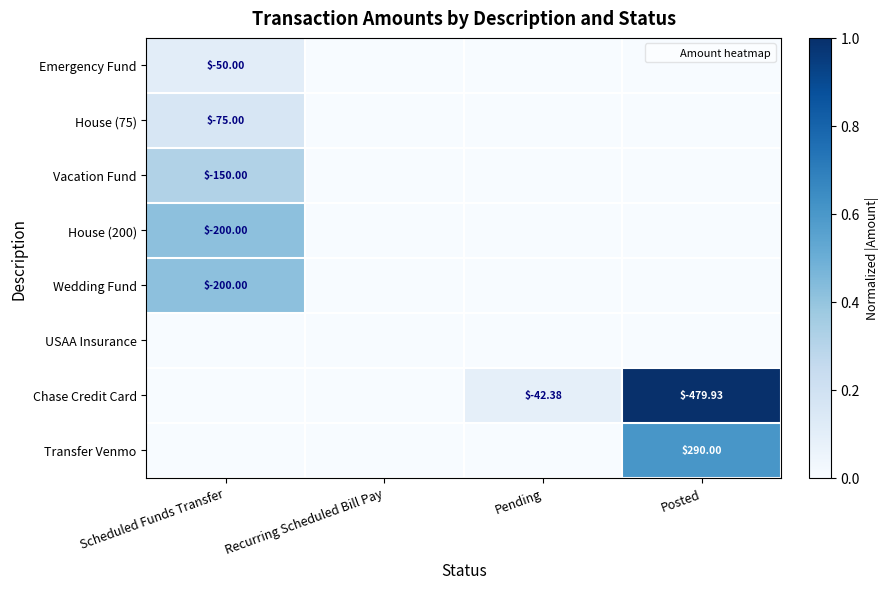

Rank the categories by House (75) value from highest to lowest.

Scheduled Funds Transfer, Recurring Scheduled Bill Pay, Pending, Posted